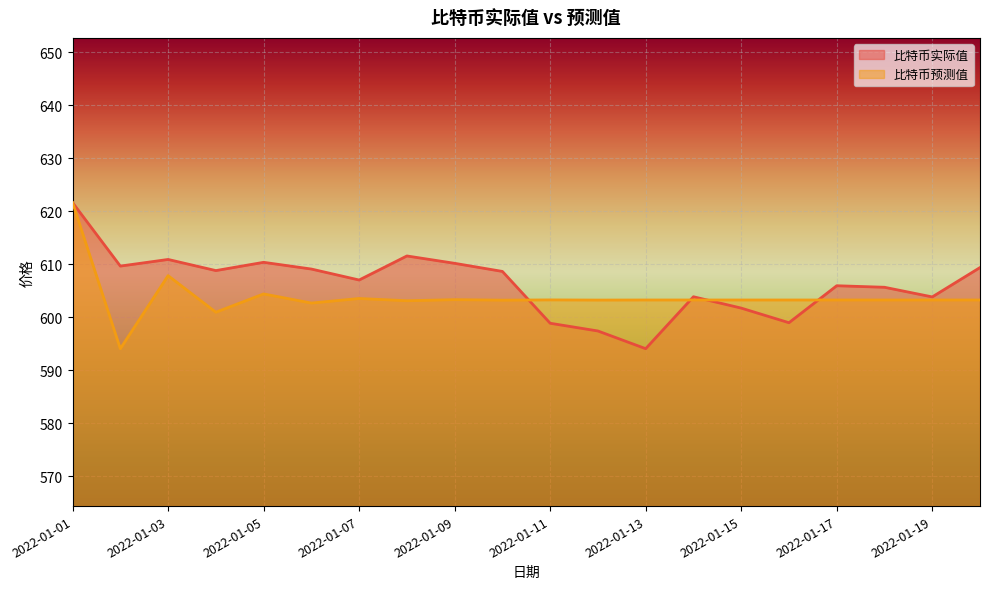

How many lines are shown in the chart?

2